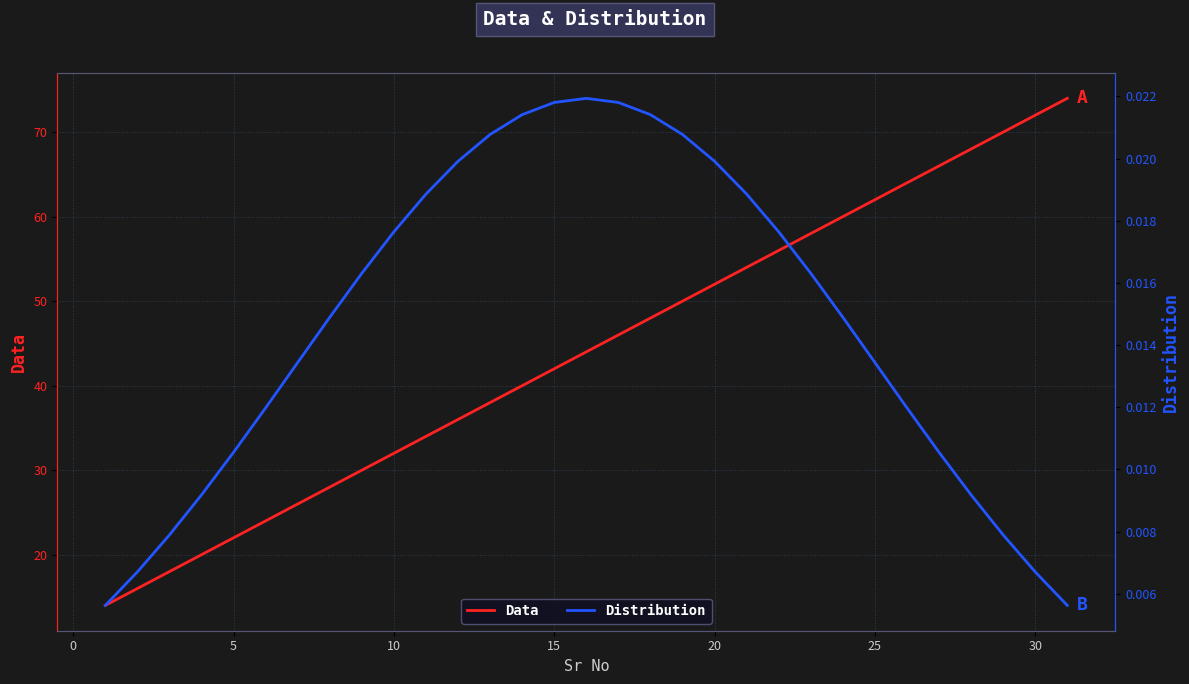

The Data series shows 26 at 25. True or false?

False